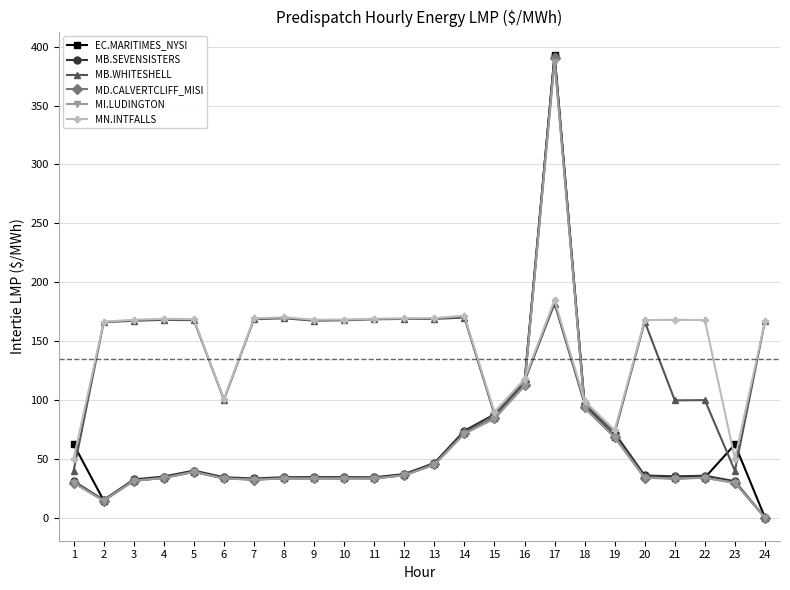

Between 2 and 17, which series saw the biggest shift?

EC.MARITIMES_NYSI